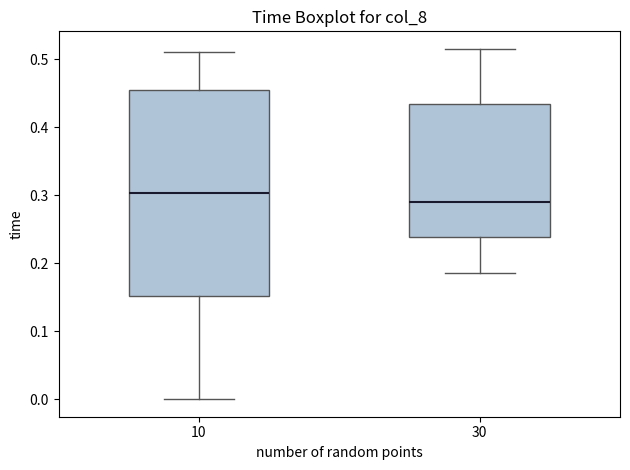

Where does the upper whisker of the box at x = 30 end on the y-axis? The values are not printed on the chart, so give them approximately, as read against the axis.

0.52